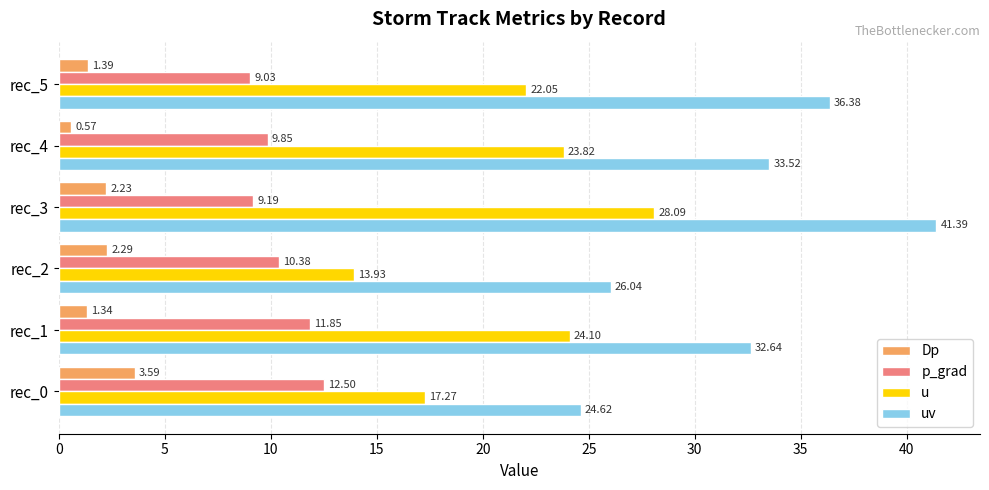

Which series has the widest spread of values?

uv